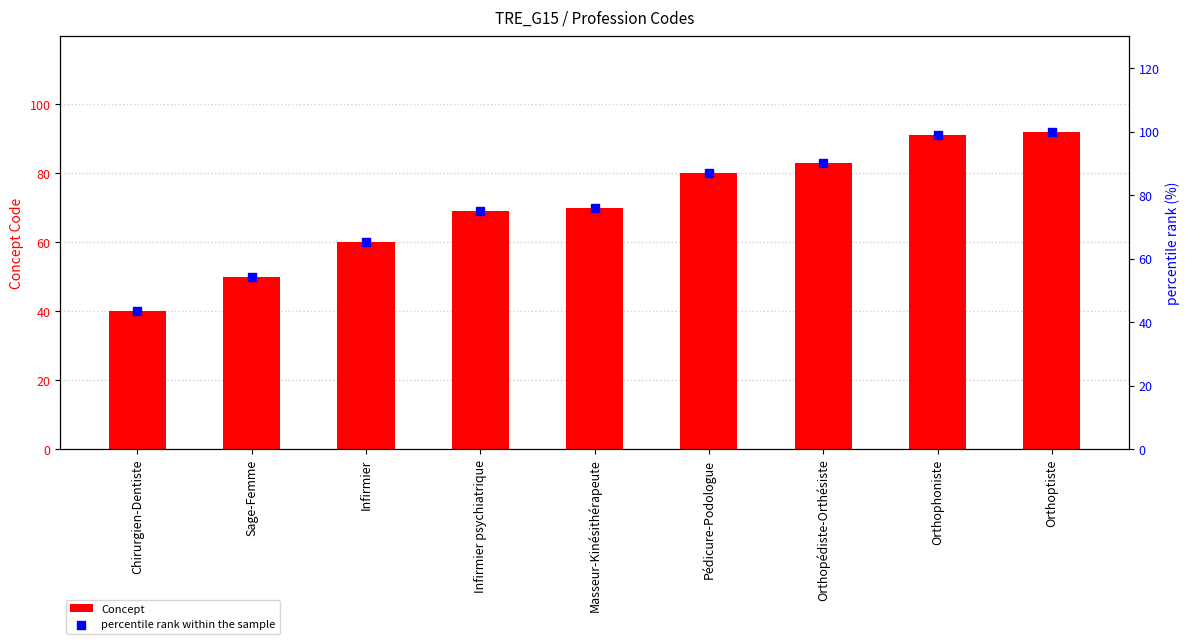

What is the total value across all series at Sage-Femme?

104.3